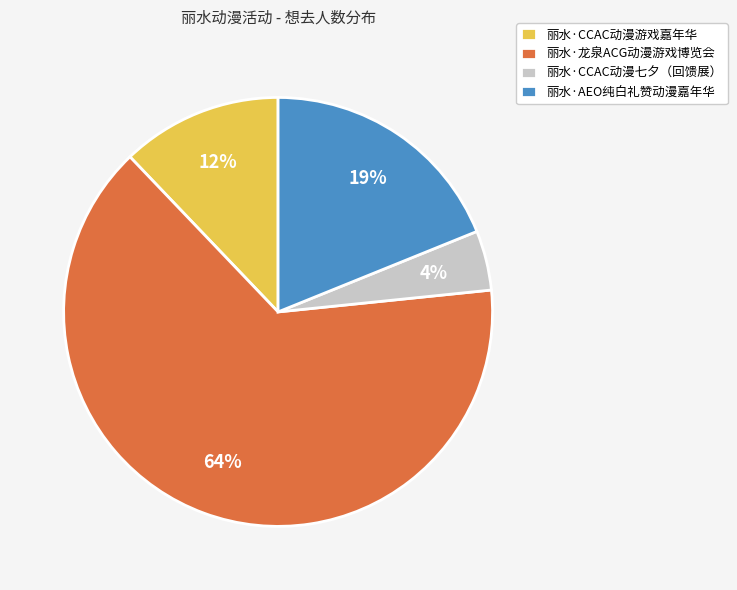

Which slice is the largest?

丽水·龙泉ACG动漫游戏博览会